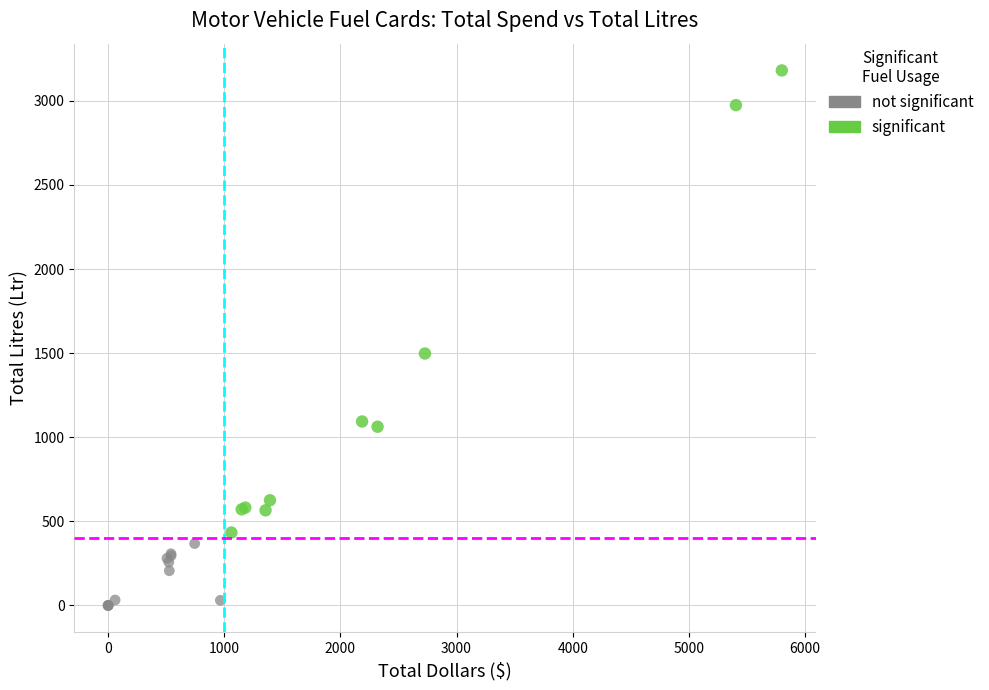

Which series reaches the maximum Y coordinate?

significant